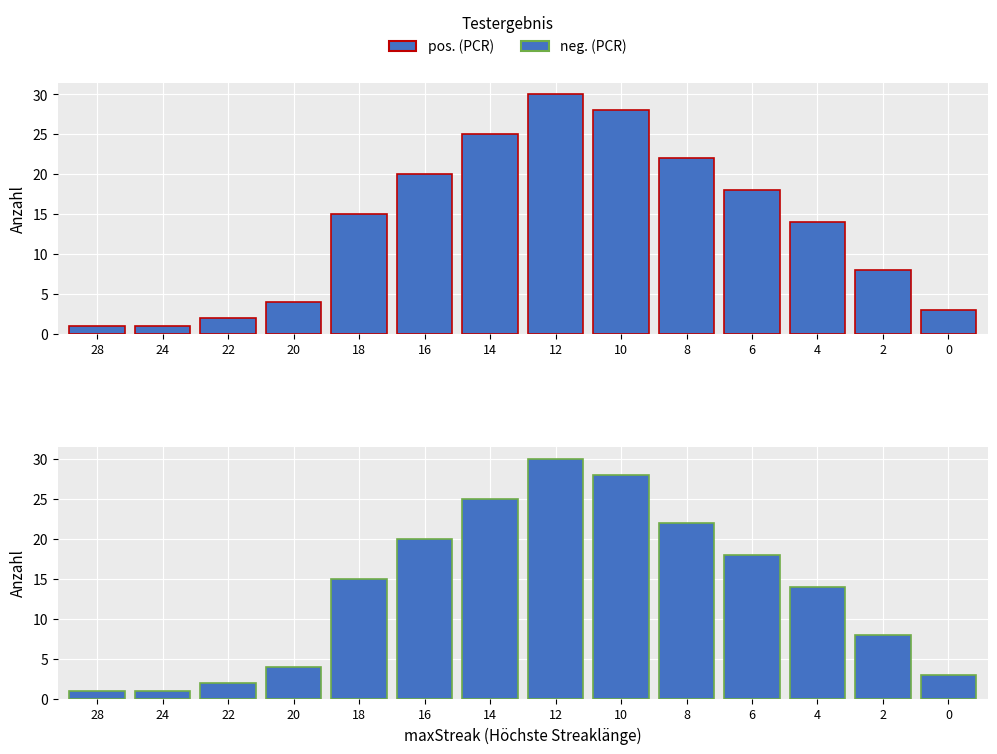

What is the greatest value displayed?

30